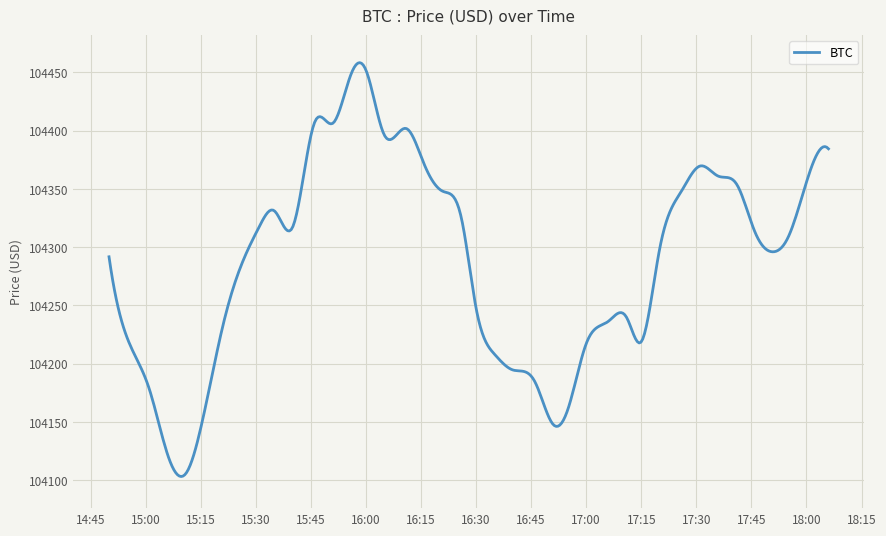

What is the minimum value shown in the chart?

104103.1